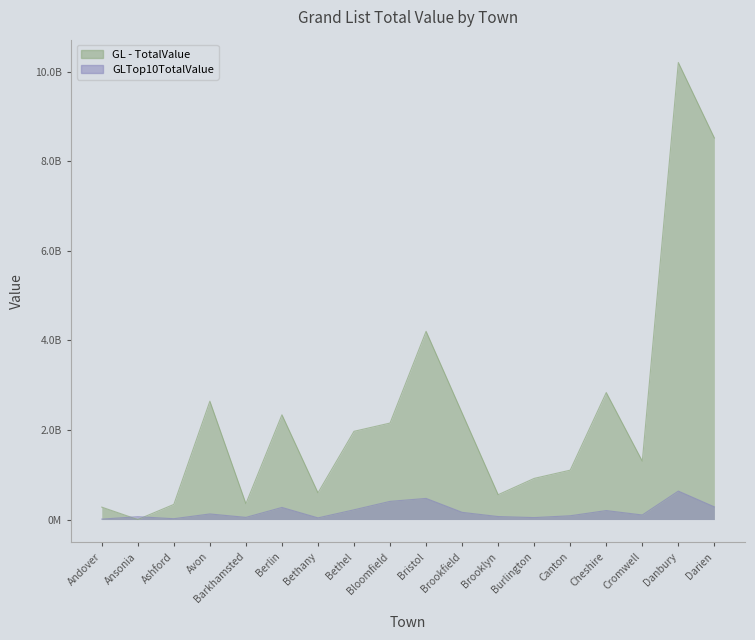

What position from the left is Bethany?

7